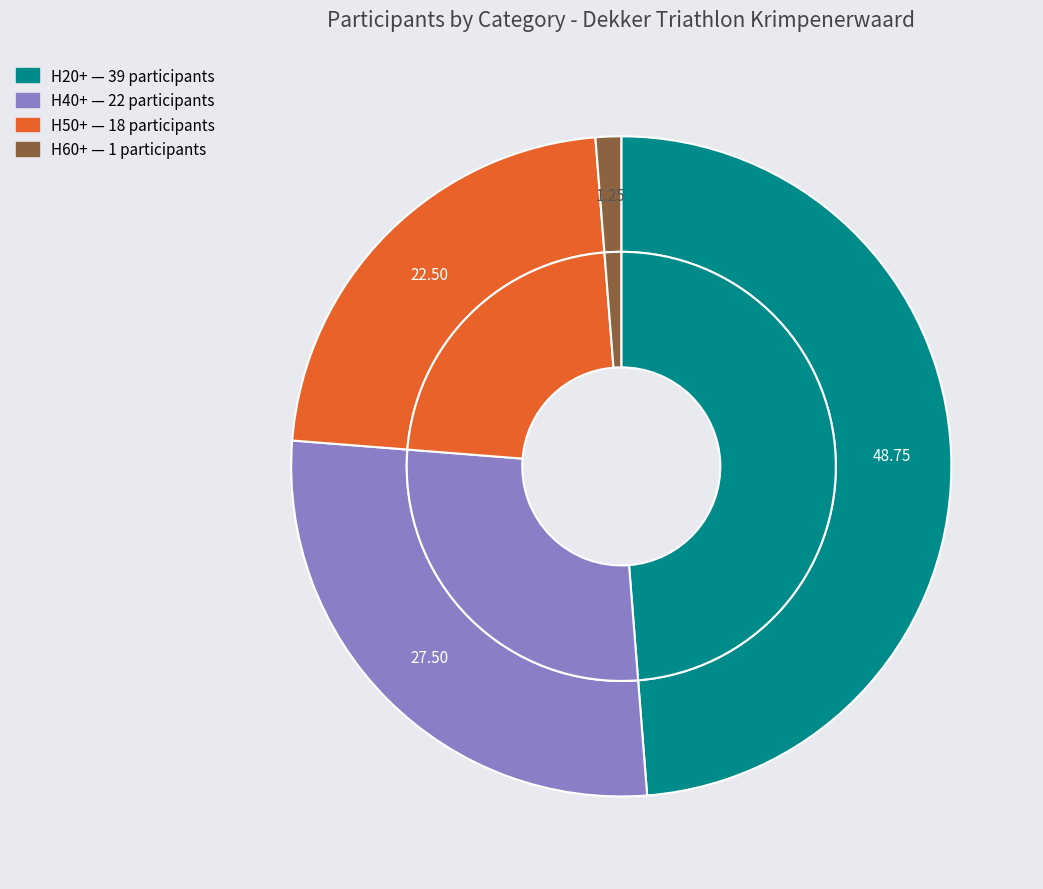

The H60+ slice represents 1% of the pie. True or false?

True